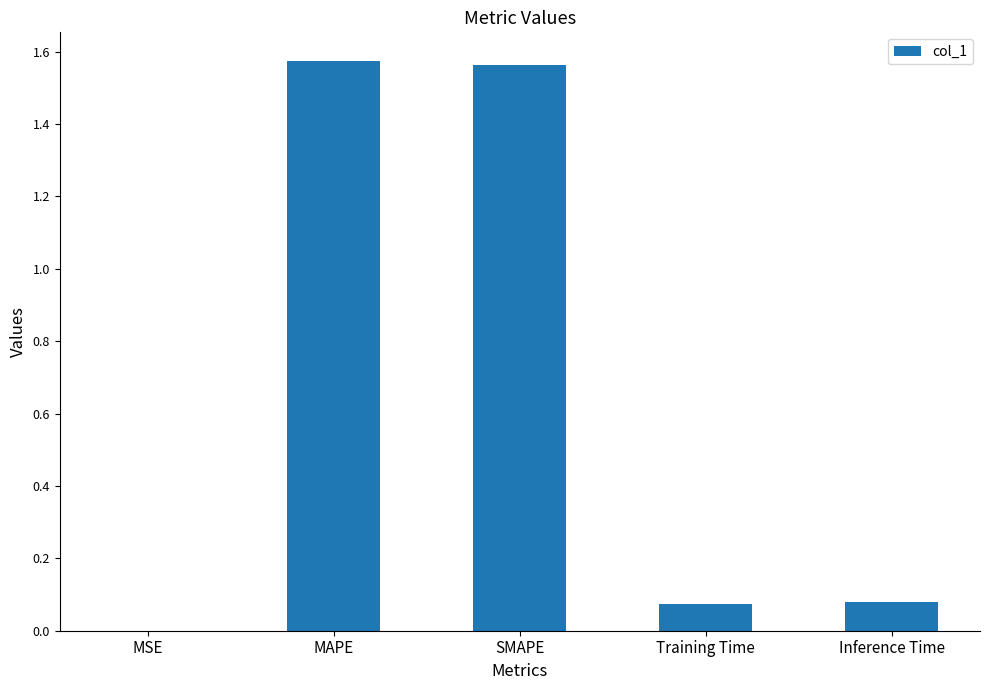

The chart shows a value of 0.8 at MAPE. True or false?

False